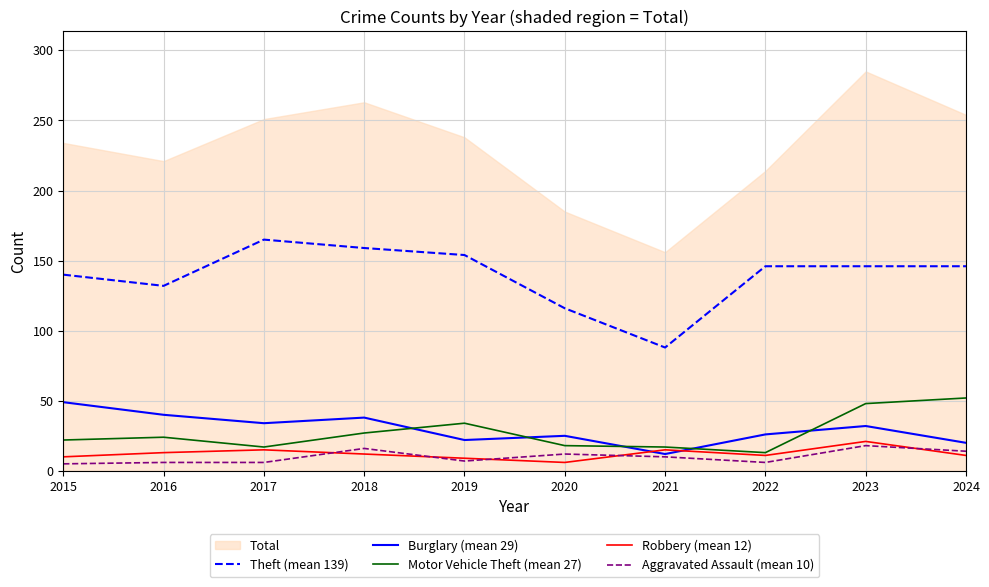

What is the sum of the Burglary (mean 29) values at 2023 and 2018?

70